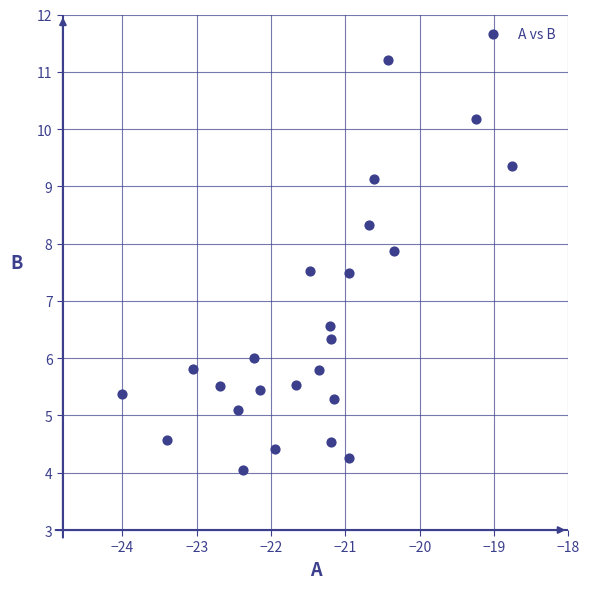

What is the range of Y values (max minus min)?

7.2